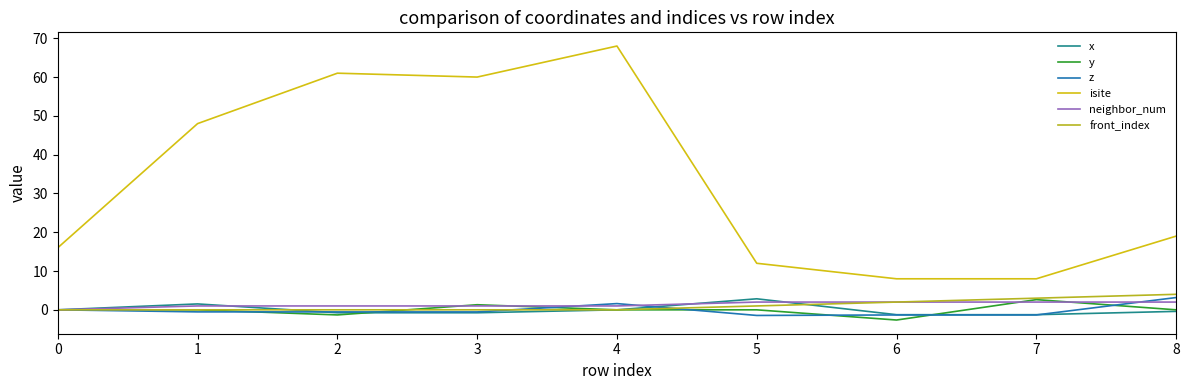

True or false: isite and front_index cross at least once.

False